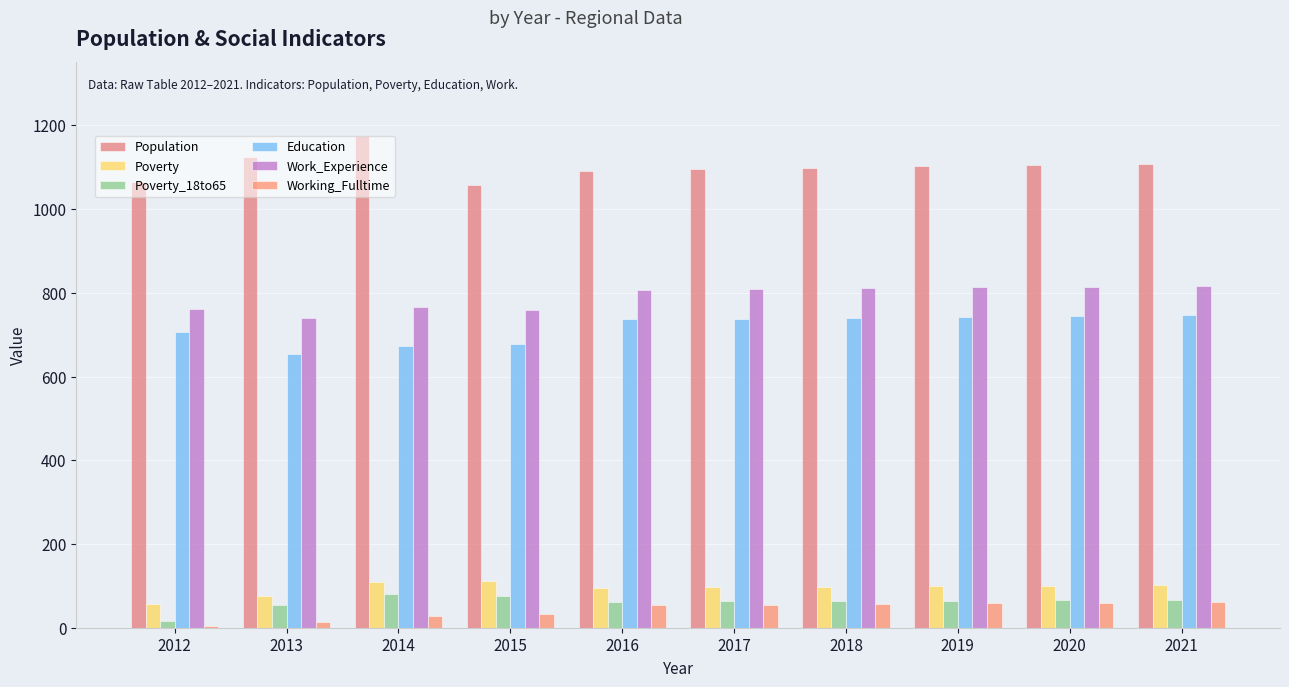

Reading right to left, transcribe all the data shown in this chart.

Population: 1108	1105	1102	1099	1096	1092	1057	1176	1125	1065
Poverty: 102	100	99	98	97	96	111	110	75	56
Poverty_18to65: 67	66	65	64	63	62	76	80	54	17
Education: 747	745	743	740	738	737	679	674	653	706
Work_Experience: 817	815	814	812	810	808	758	767	741	762
Working_Fulltime: 61	60	58	56	55	54	32	28	13	5